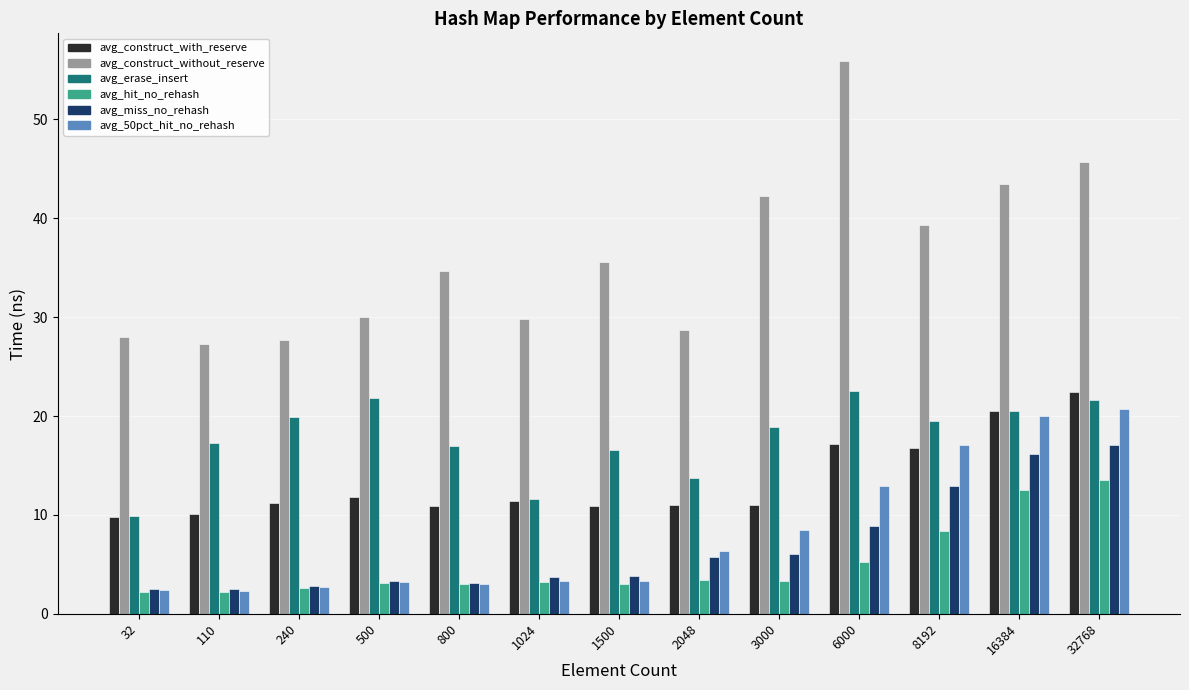

Count the number of categories in the chart.

13